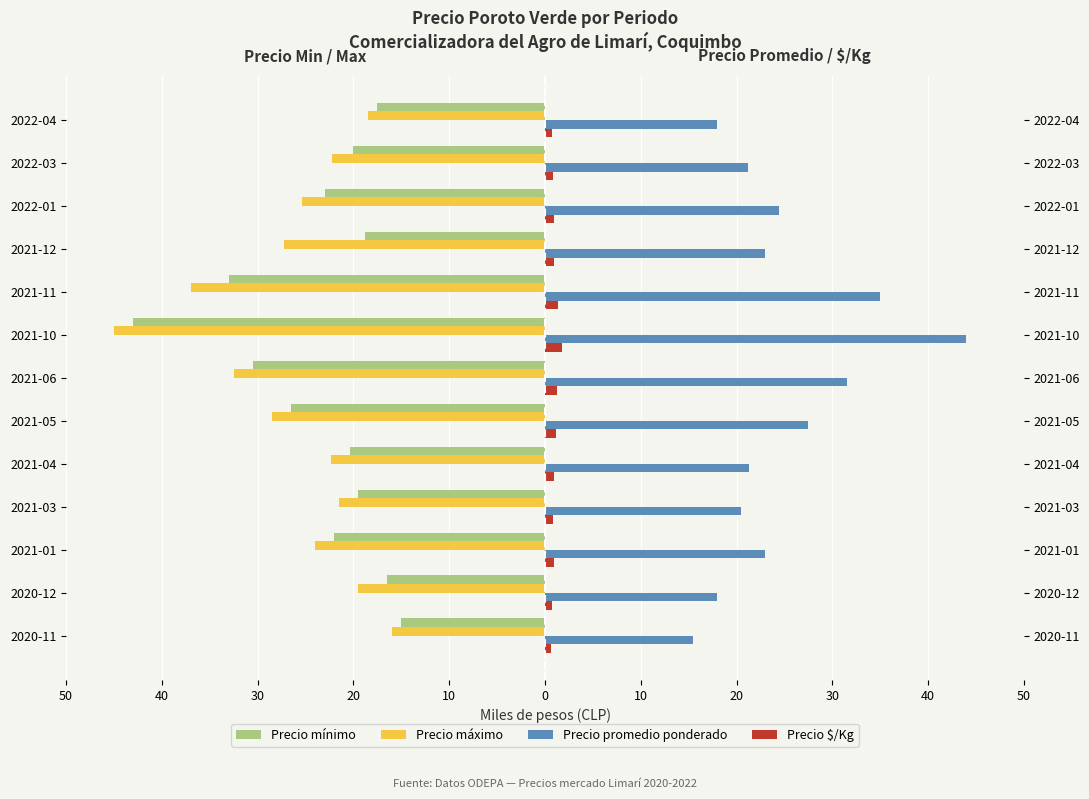

What is the value of the Precio $/Kg bar at the 13th from the left?

0.7